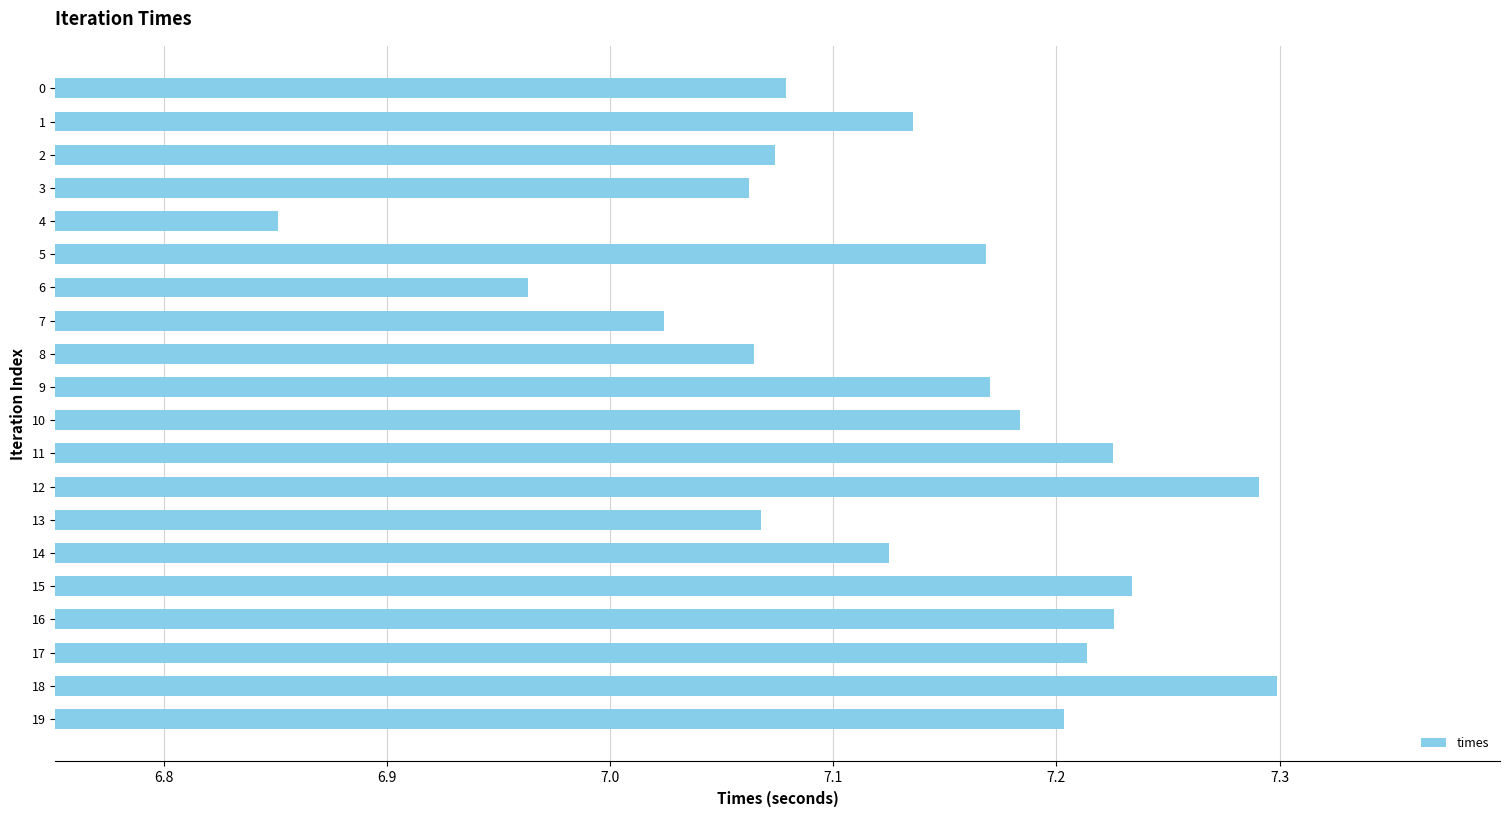

Between 10 and 18, which is larger?

18